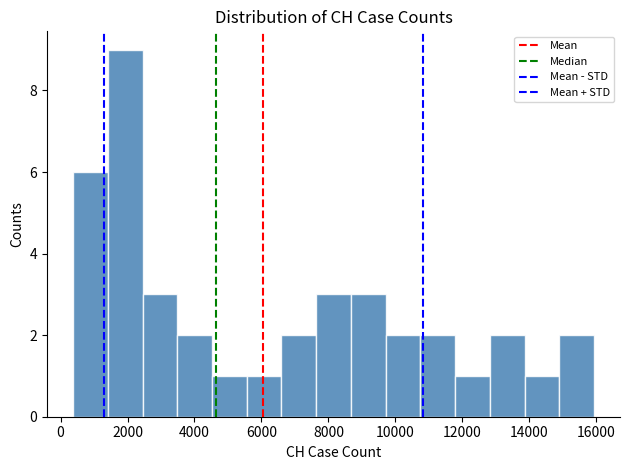

Reading left to right, transcribe this chart: for each bar, give the range it covers on the x-axis and its height. Neither the bar edges nor the heights are printed on the chart, so give them approximately, as read against the axes.

400 to 1400: 6
1400 to 2400: 9
2400 to 3400: 3
3400 to 4600: 2
4600 to 5600: 1
5600 to 6600: 1
6600 to 7600: 2
7600 to 8600: 3
8600 to 9800: 3
9800 to 10800: 2
10800 to 11800: 2
11800 to 12800: 1
12800 to 13800: 2
13800 to 14800: 1
14800 to 16000: 2